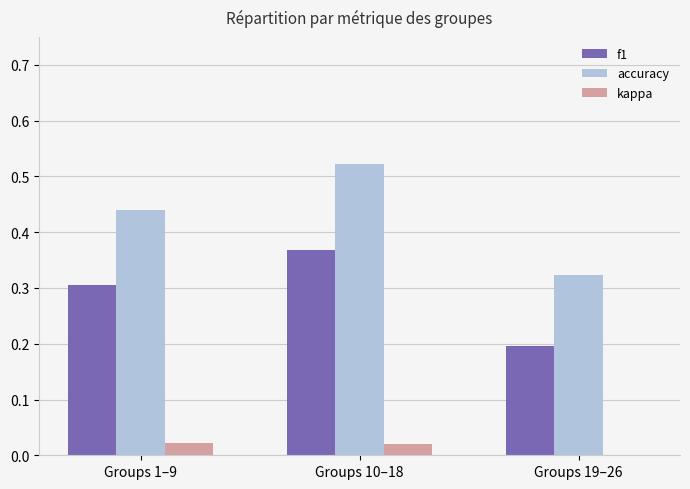

The accuracy series shows 0.3 at Groups 10–18. True or false?

False